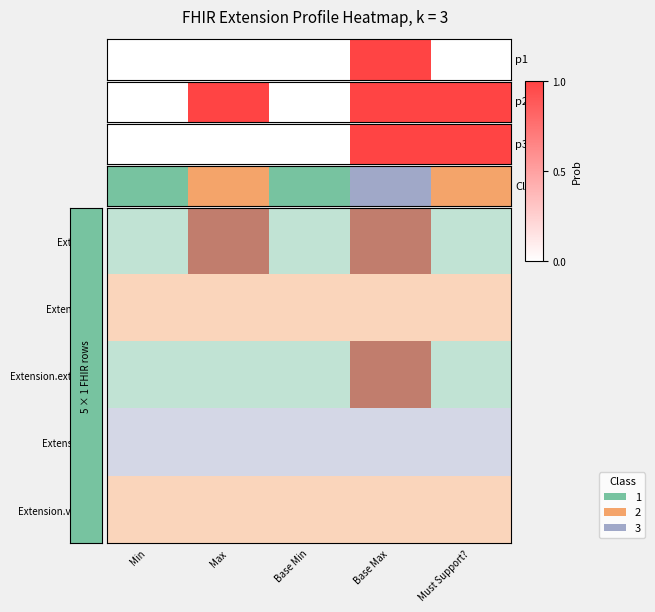

List the series in order of their peak value, highest first.

Extension, Extension.extension, Extension.id, Extension.url, Extension.value[x]